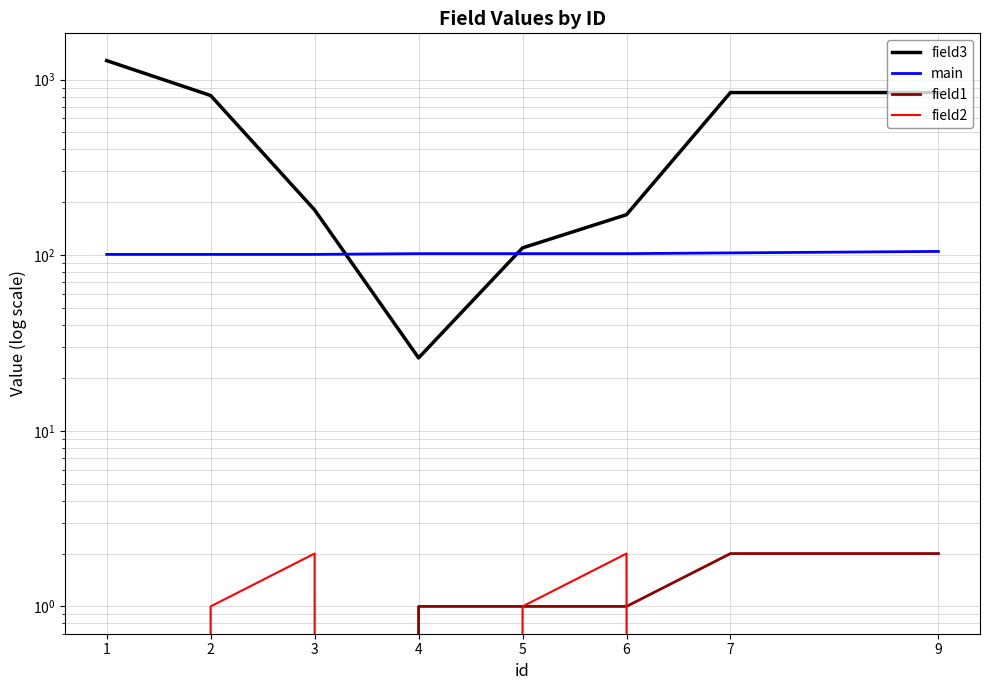

What is the greatest value displayed?

1281